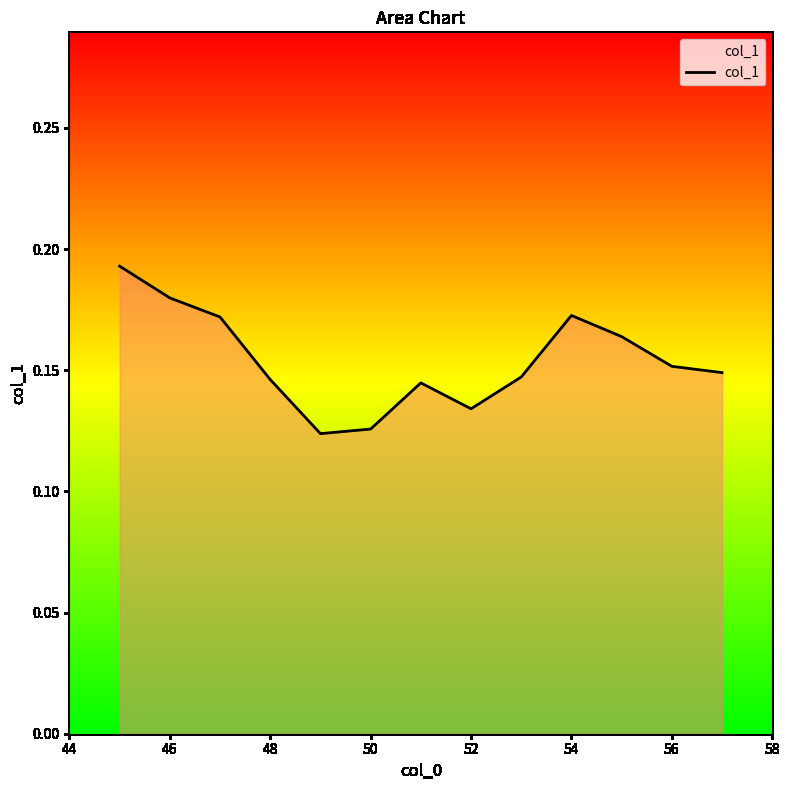

How many lines are shown in the chart?

1